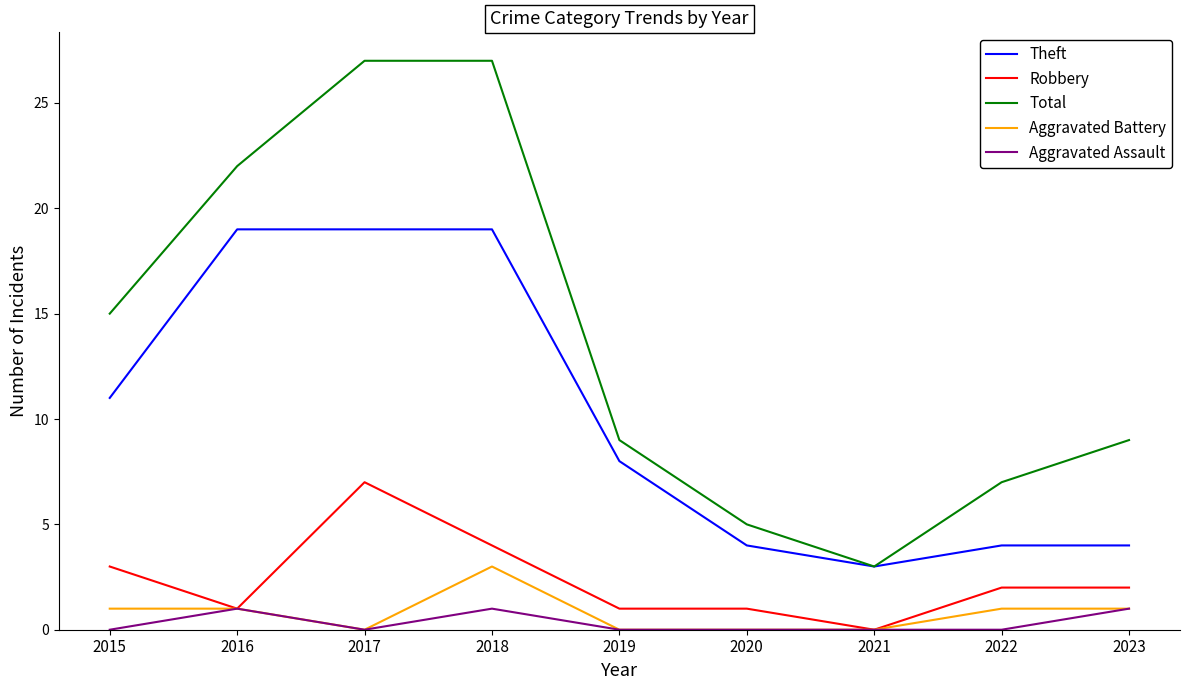

Reading right to left, transcribe all the data shown in this chart.

Theft: 4	4	3	4	8	19	19	19	11
Robbery: 2	2	0	1	1	4	7	1	3
Total: 9	7	3	5	9	27	27	22	15
Aggravated Battery: 1	1	0	0	0	3	0	1	1
Aggravated Assault: 1	0	0	0	0	1	0	1	0